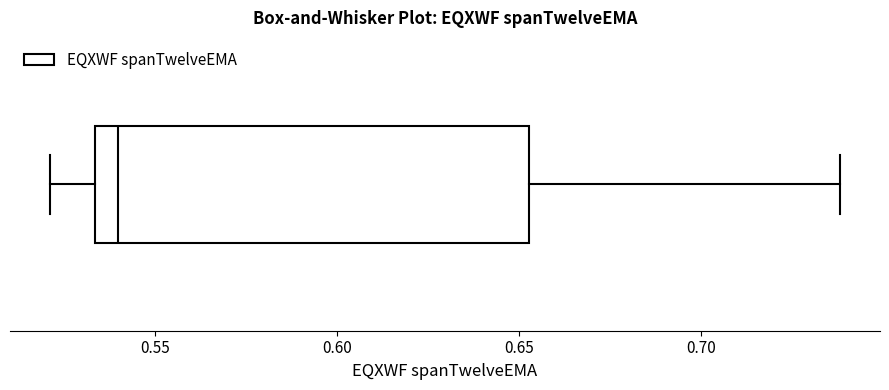

Where is the left edge of the box on the x-axis? The values are not printed on the chart, so give them approximately, as read against the axis.

0.535